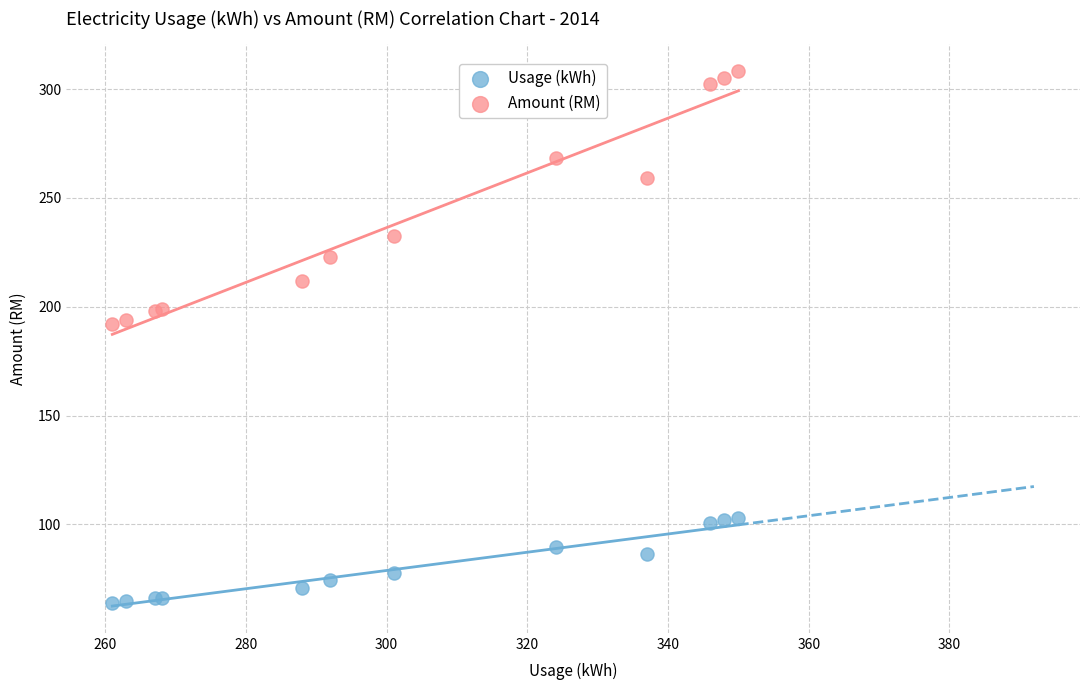

In the Amount (RM) series, what Y value is closest to 250?

259.0